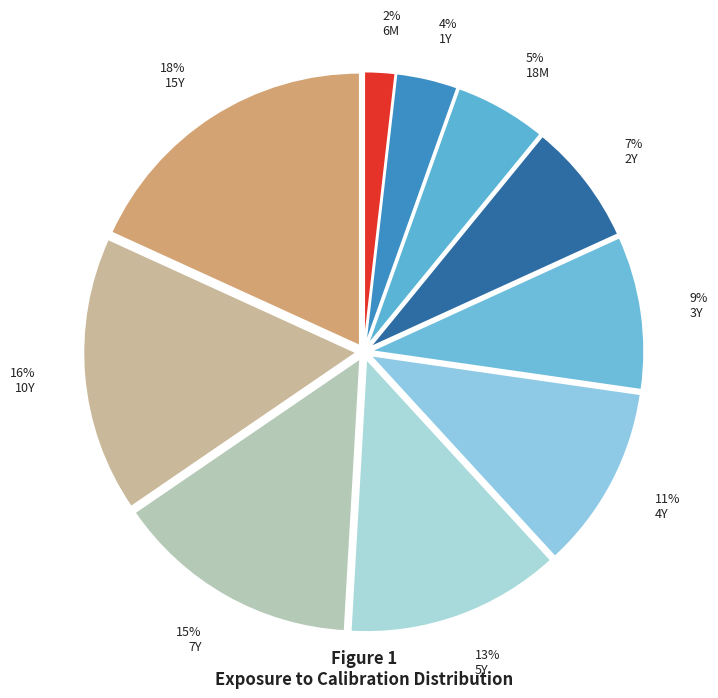

True or false: 2Y accounts for 7% of the total.

True